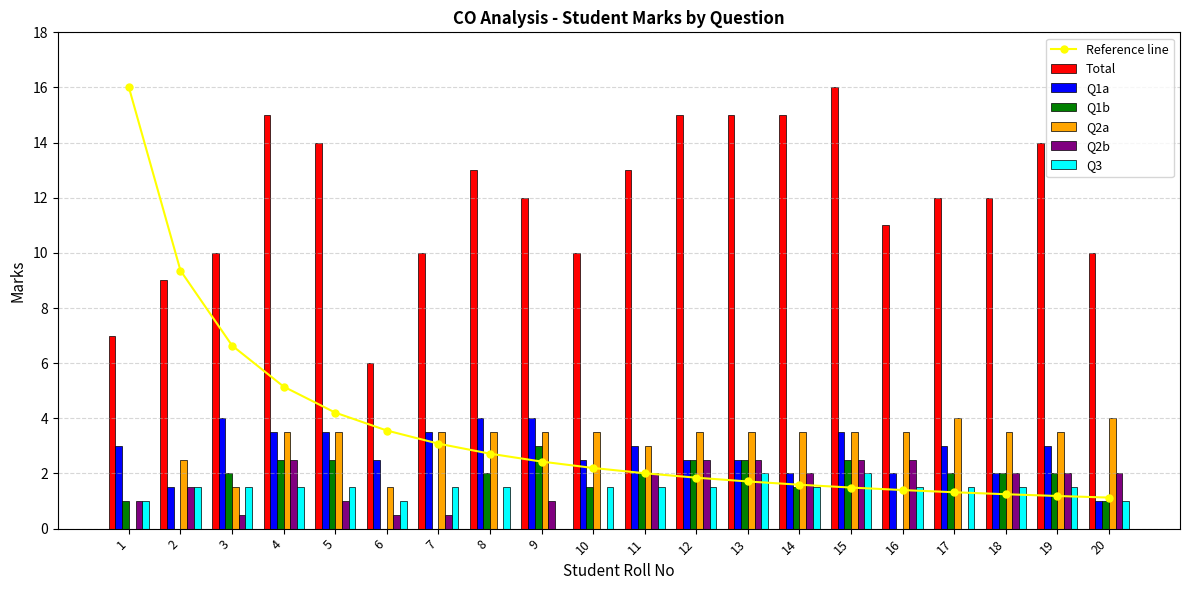

How many values in the Q1a series are below 3?

9